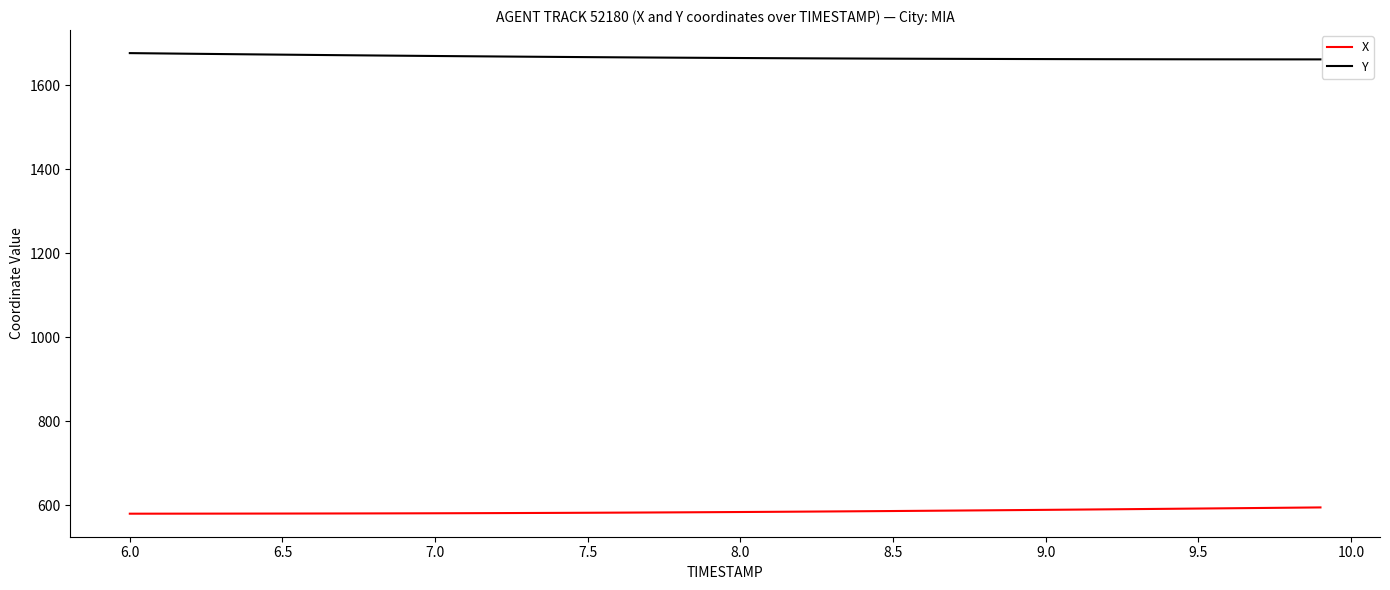

List the series in order of their overall mean, lowest first.

X, Y